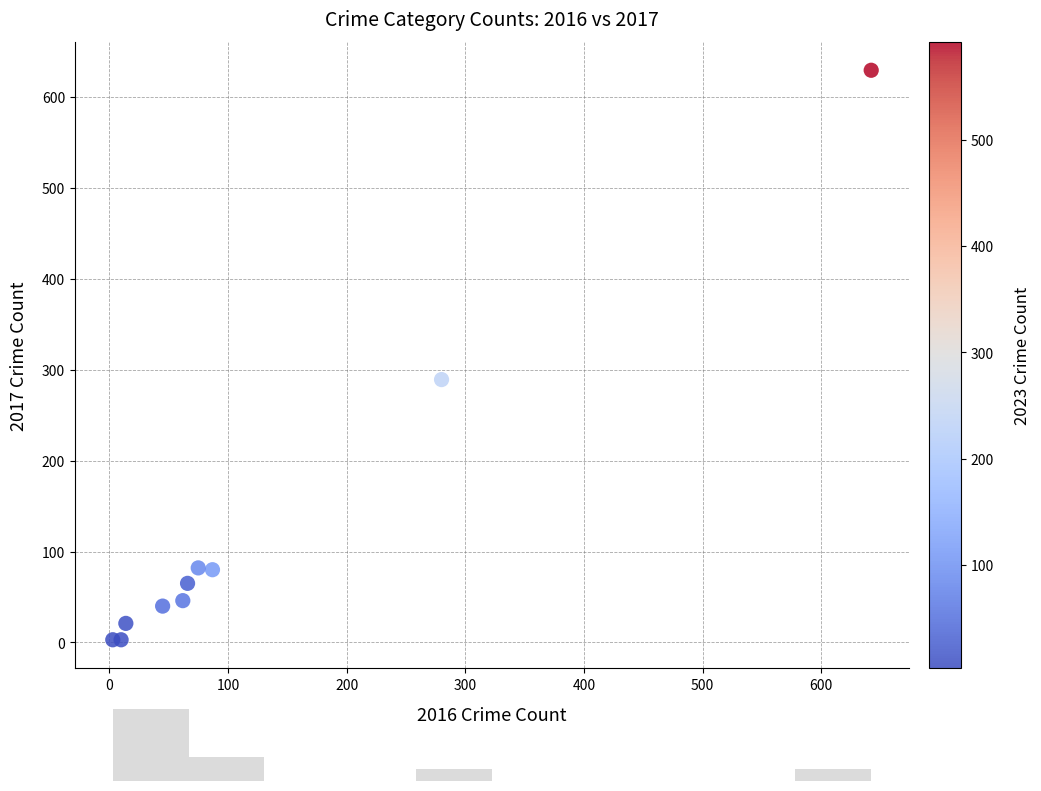

What Y value in the scatter plot is closest to 316?

289